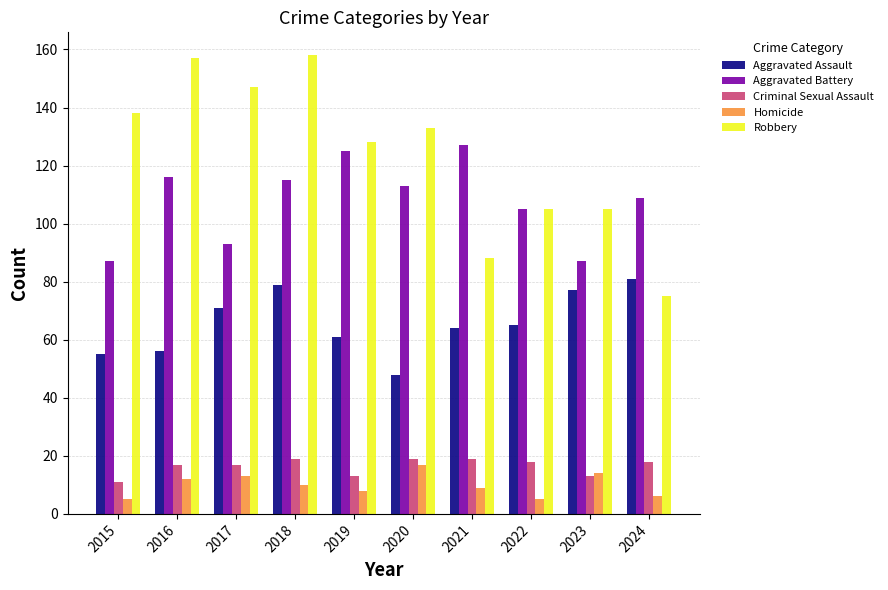

The Robbery series shows 128 at 2019. True or false?

True